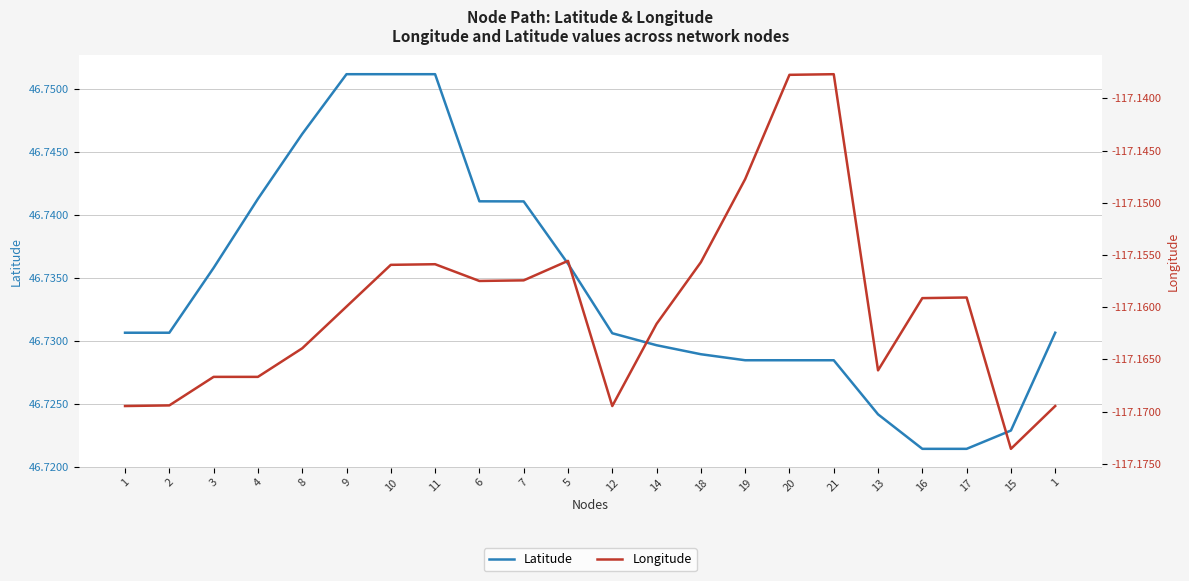

List the labels in order of Latitude value, smallest first.

16, 17, 15, 13, 20, 21, 19, 18, 14, 12, 1, 2, 1, 3, 5, 7, 6, 4, 8, 10, 11, 9